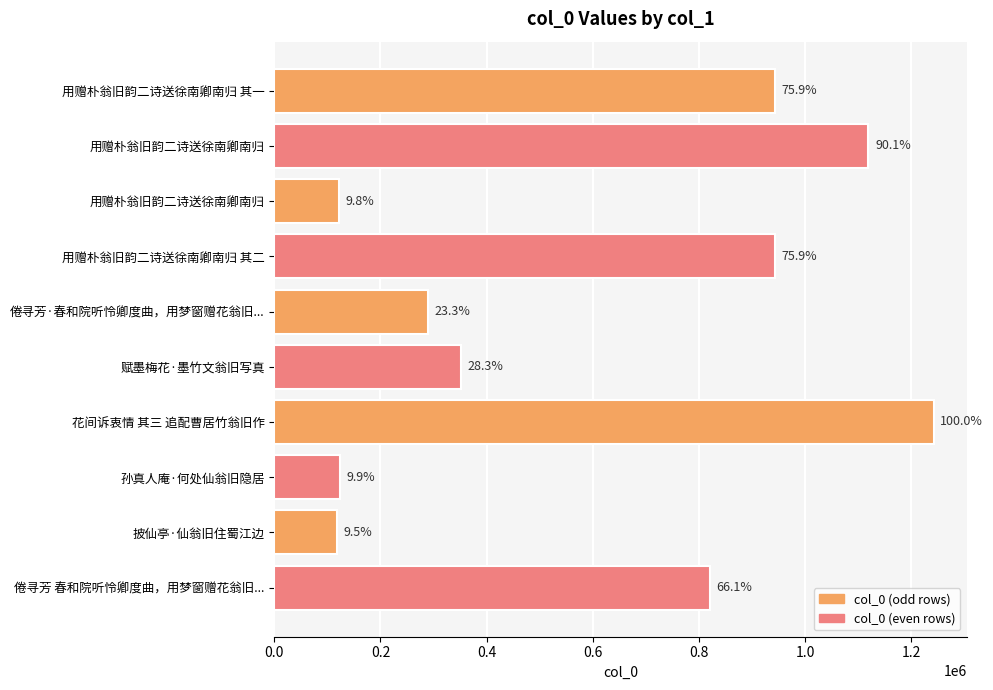

How many bars are there in total?

10